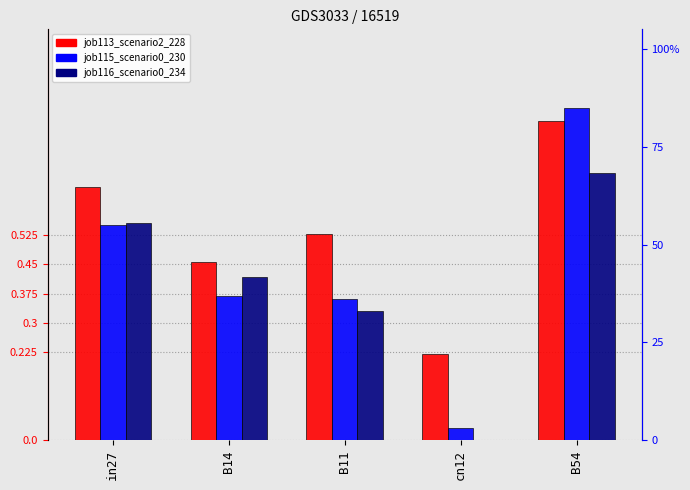

What is the difference between the highest and lowest values at B11?

0.2